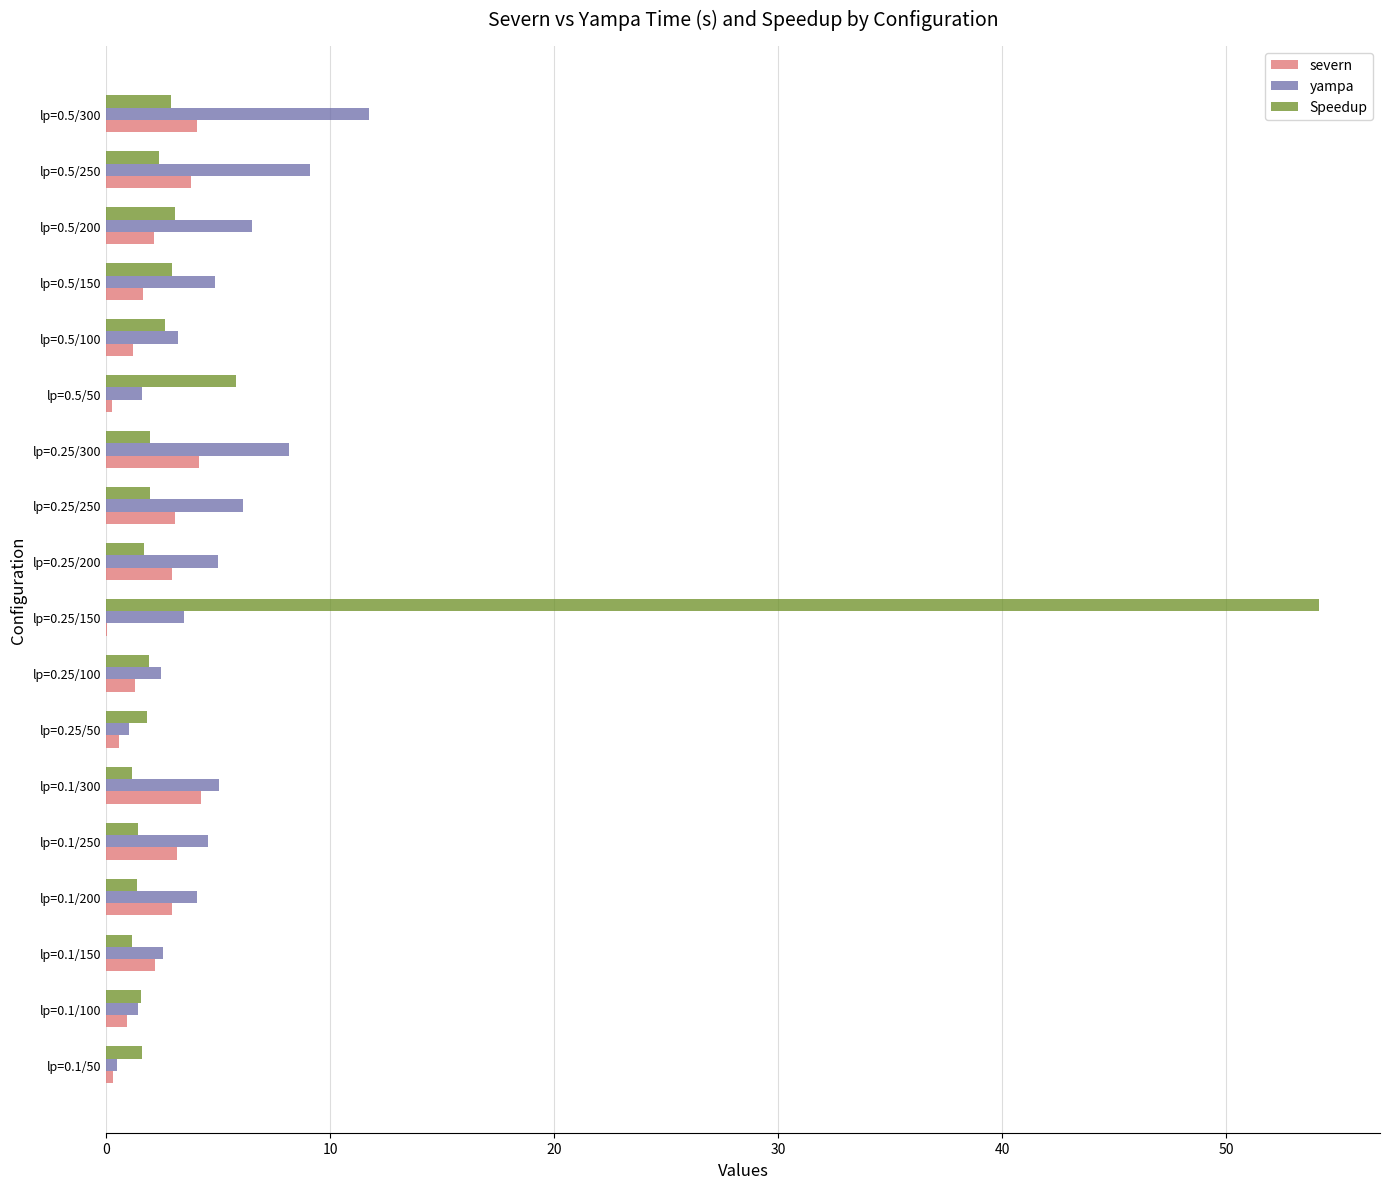

What is the sum of the yampa values at lp=0.25/200 and lp=0.25/100?

7.5